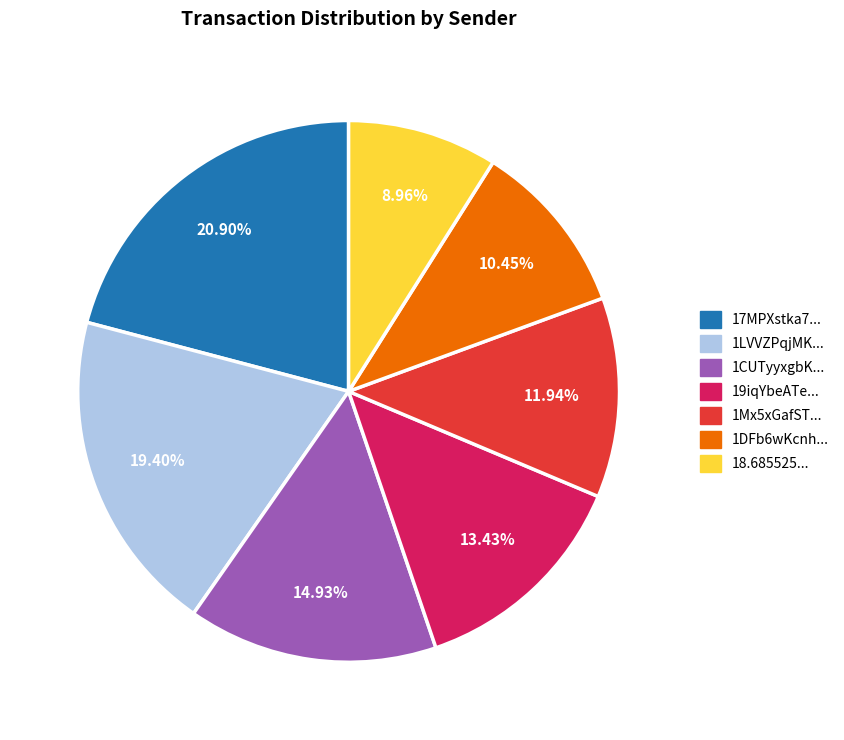

To the nearest percent, what is the average slice percentage?

14%